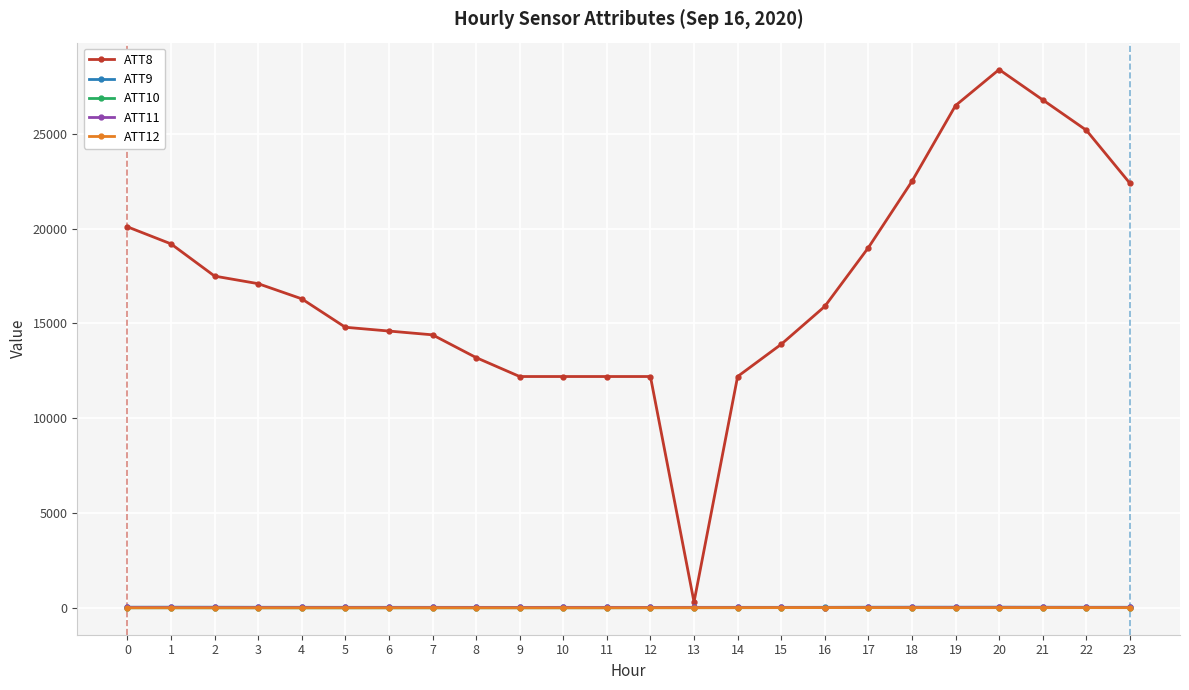

True or false: ATT9 has more than 0 points higher than both neighbors.

True